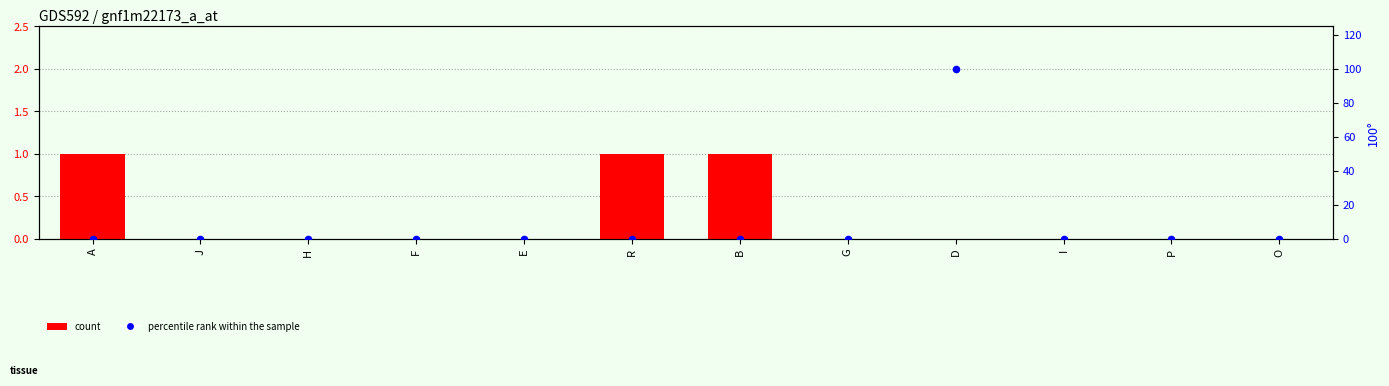

Which series contains the lowest Y value?

count